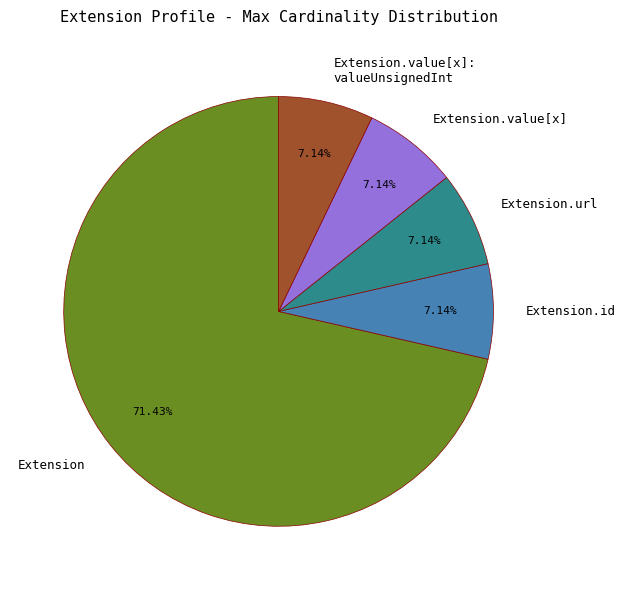

Approximately how many times larger is the value at Extension.url compared to Extension.value[x]: valueUnsignedInt?

1.0